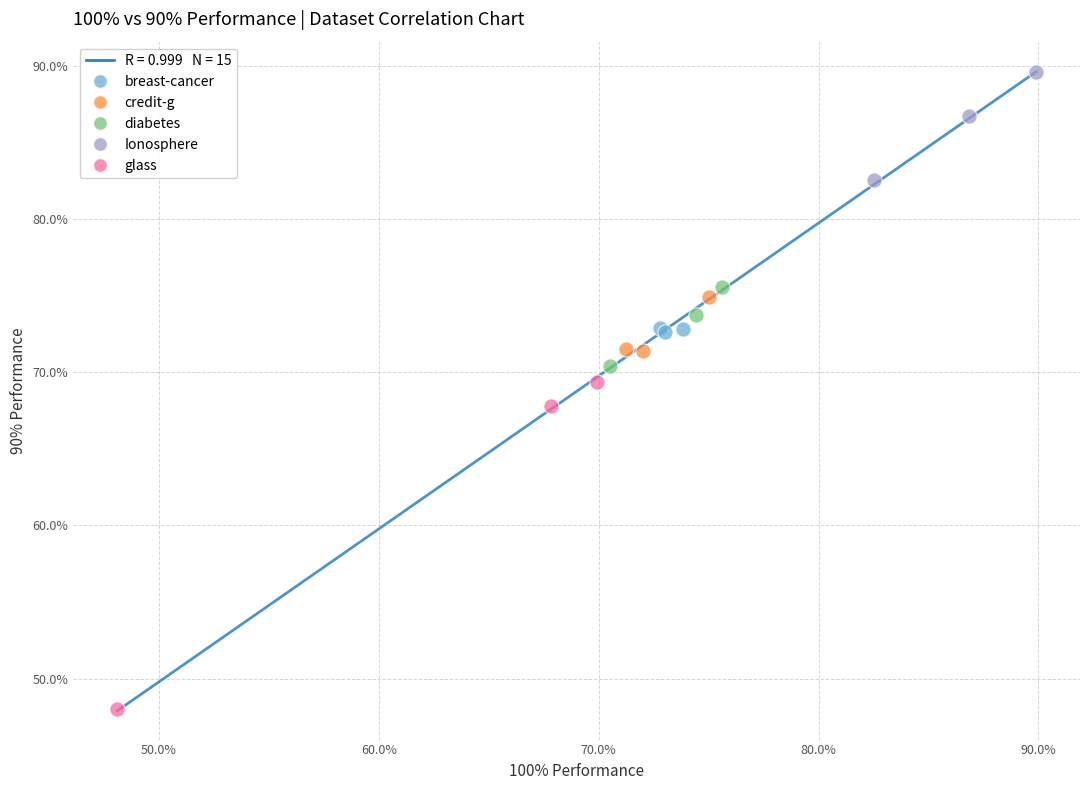

Which series has the largest Y range (max minus min)?

glass